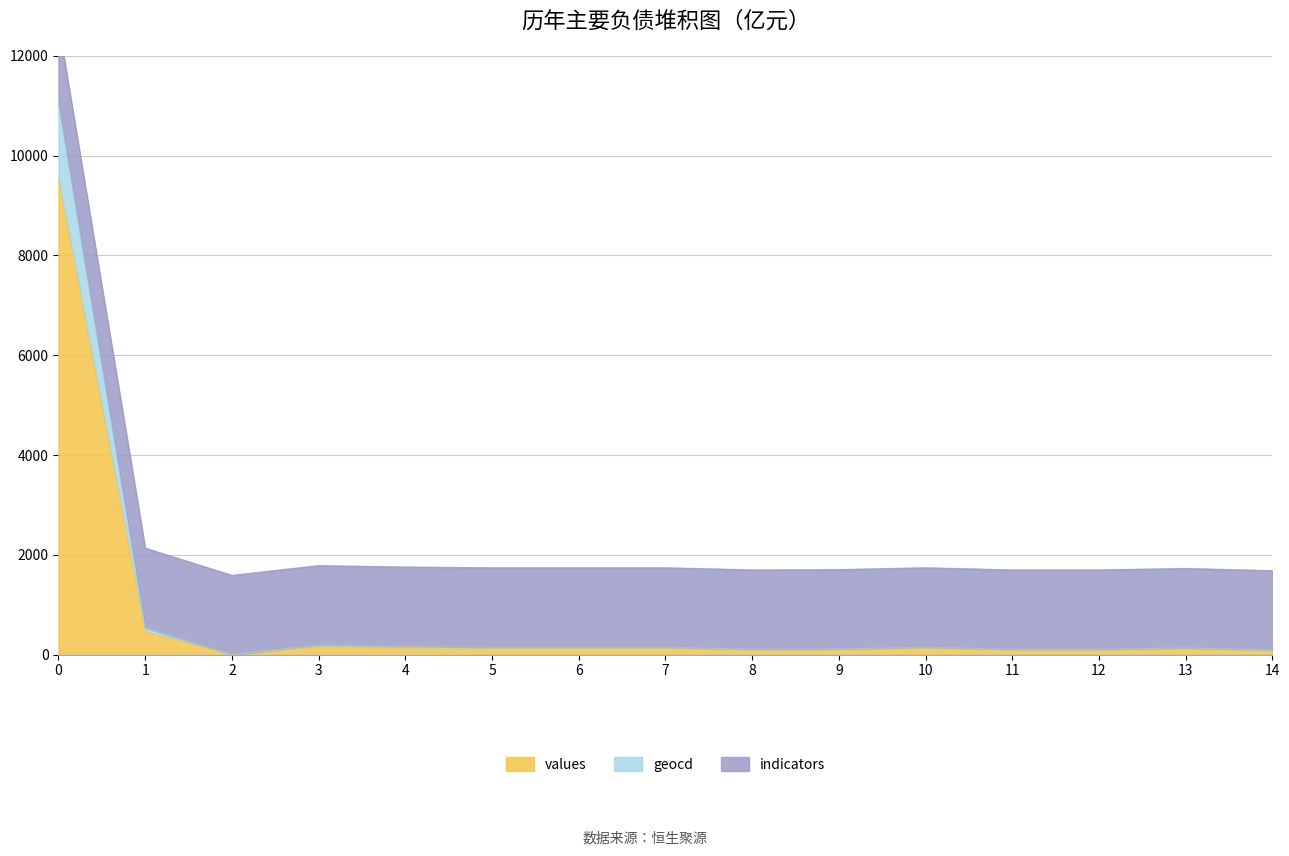

True or false: geocd and values cross at least once.

False